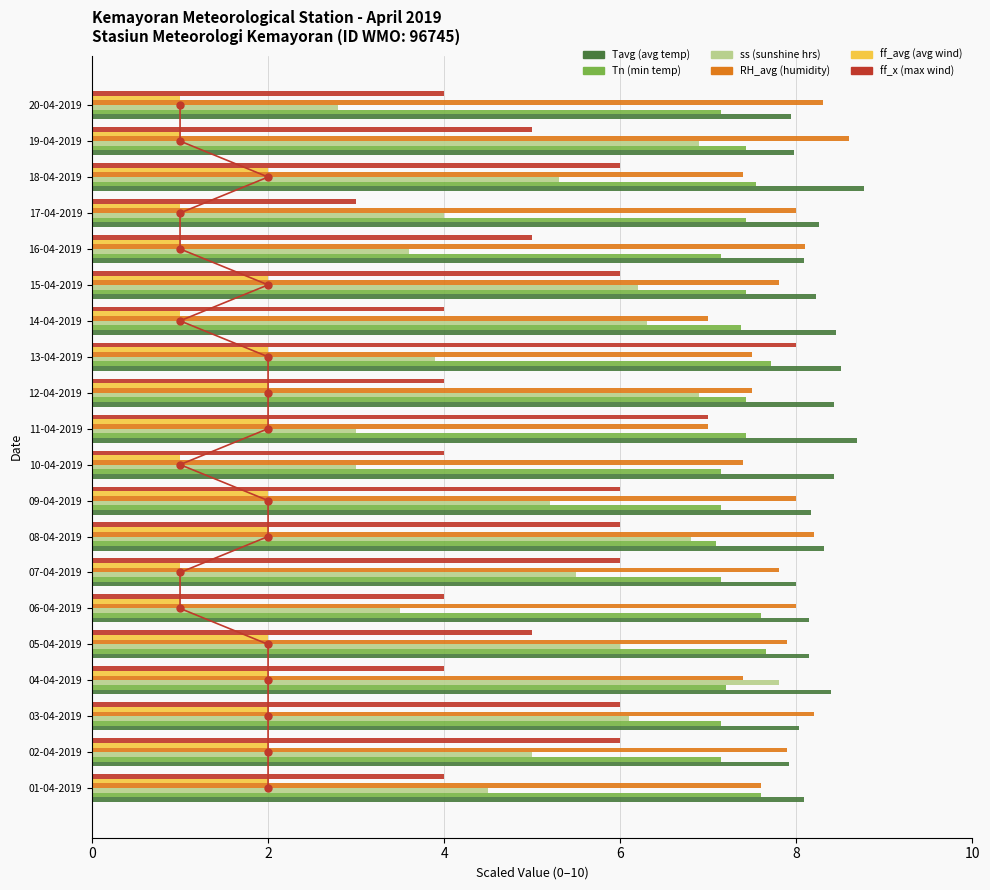

Which series has the largest total across all categories?

Tavg